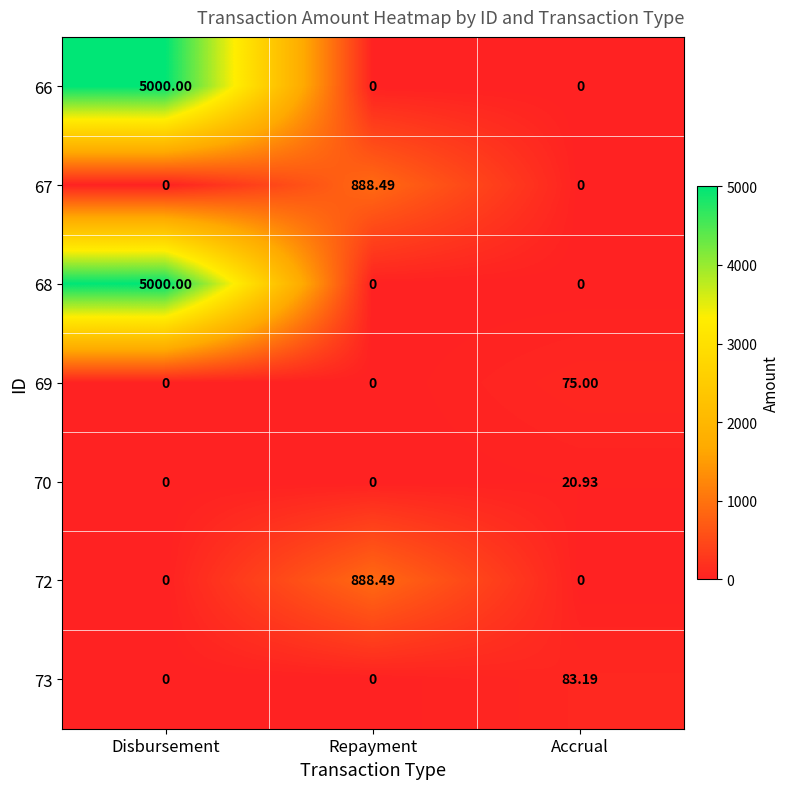

How many positive values does the 72 series have?

1